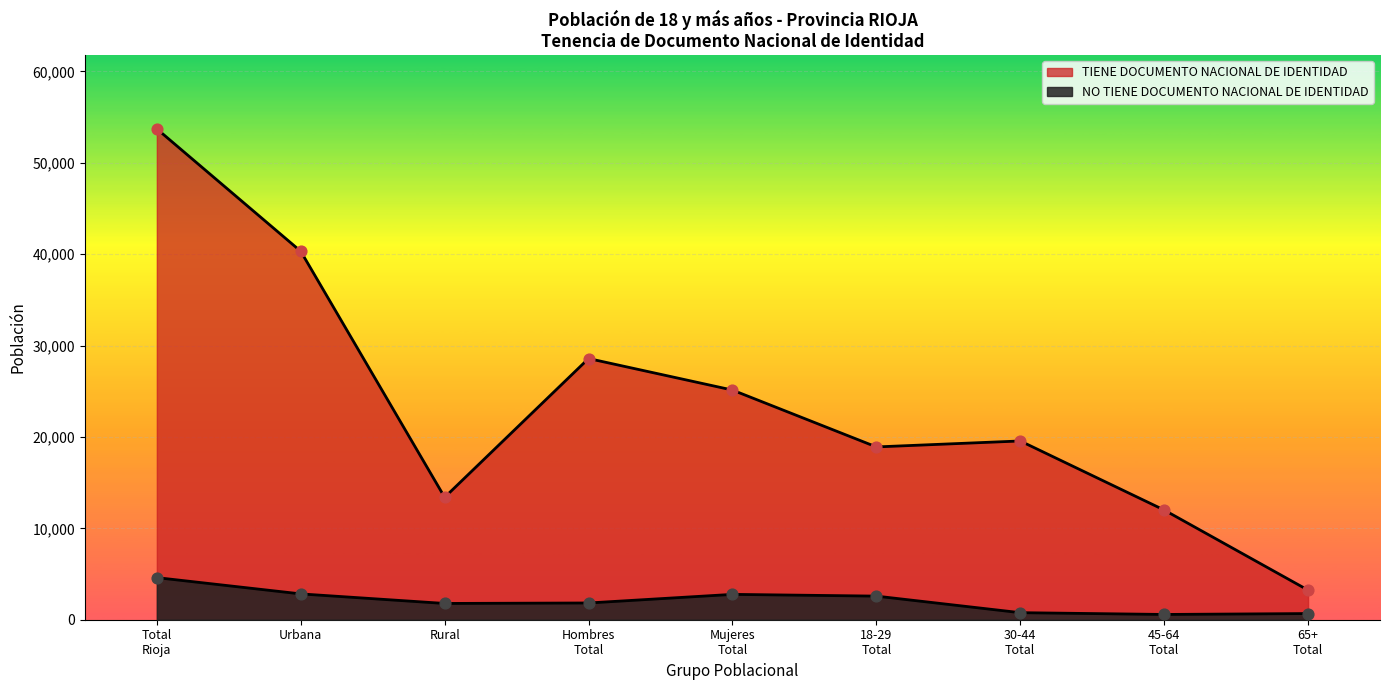

Which series has the largest total across all categories?

TIENE DOCUMENTO NACIONAL DE IDENTIDAD